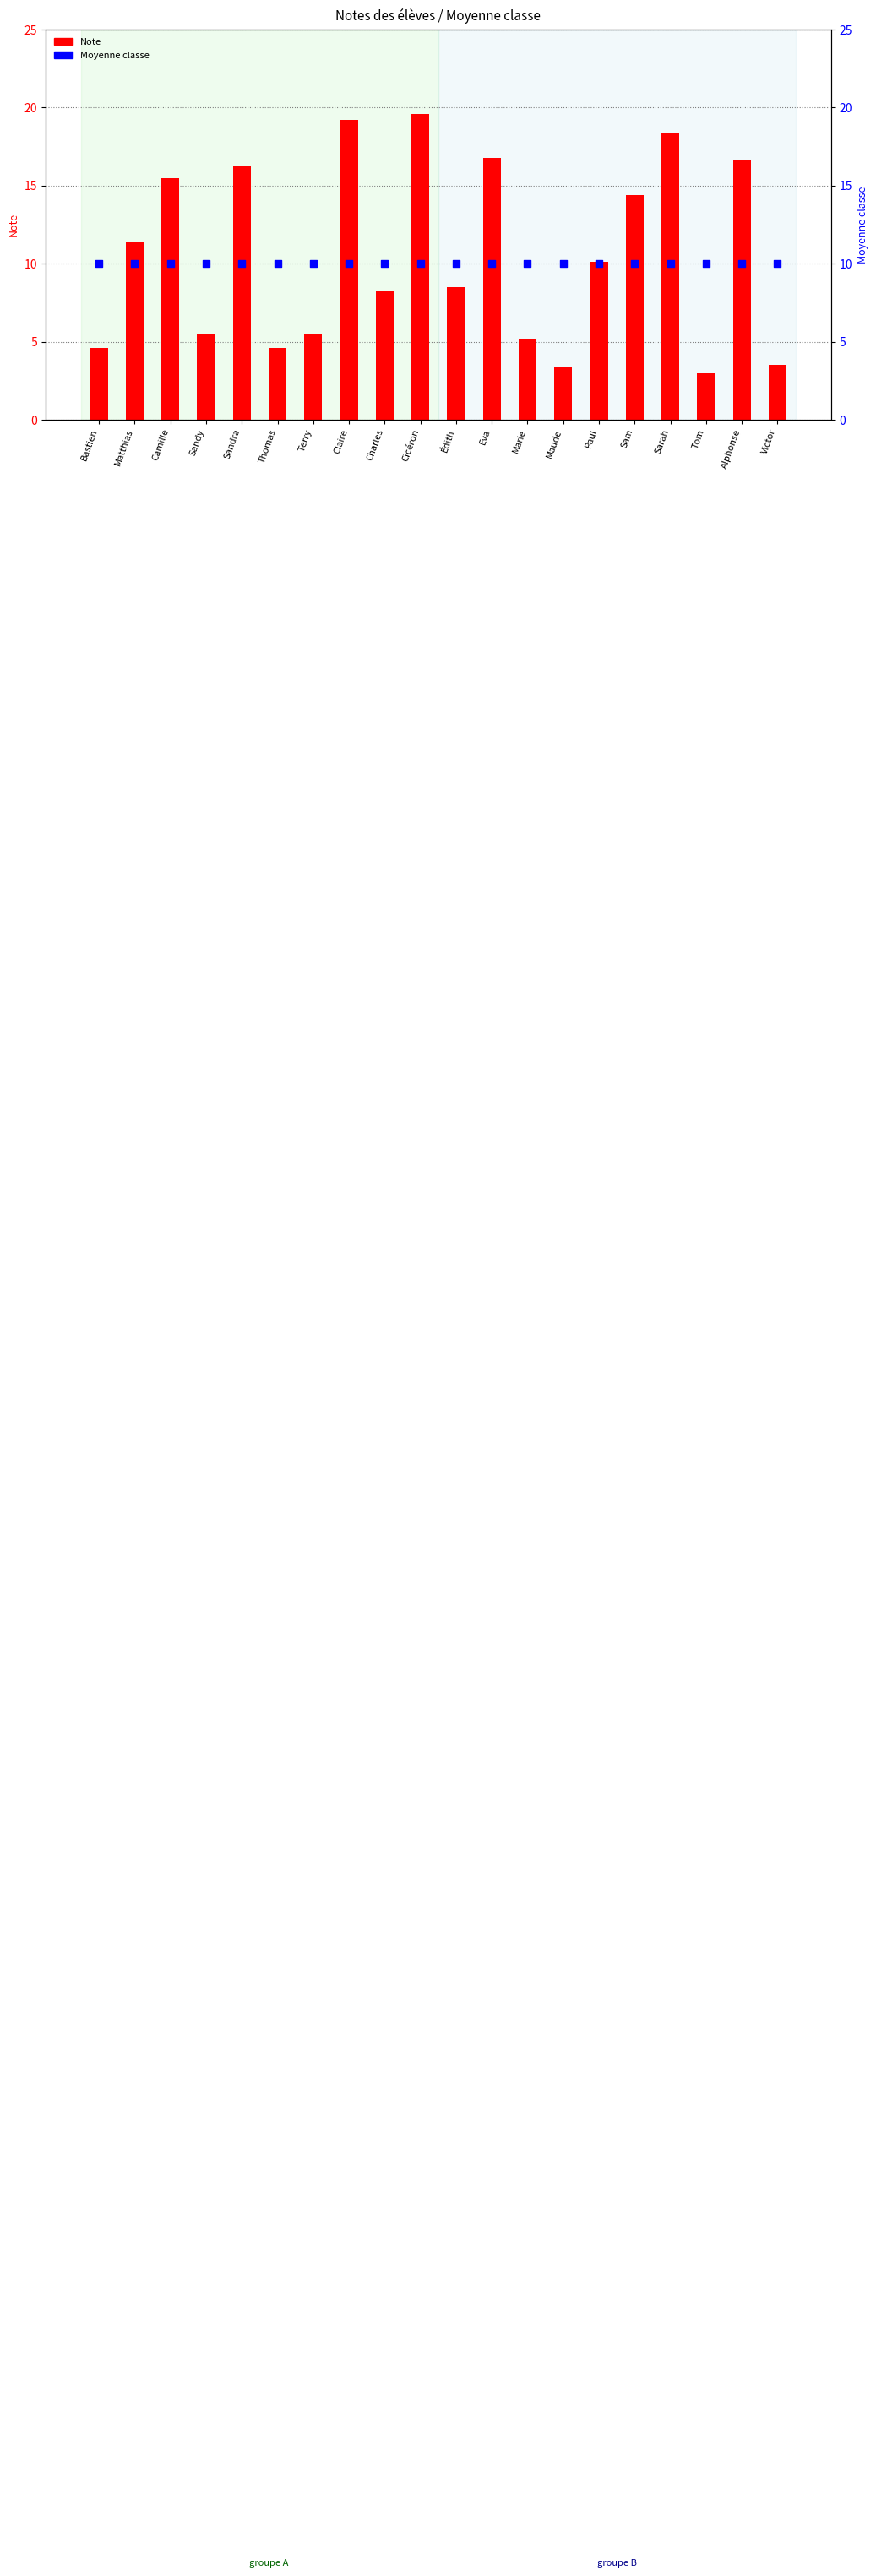

Which series has the largest total across all categories?

Note